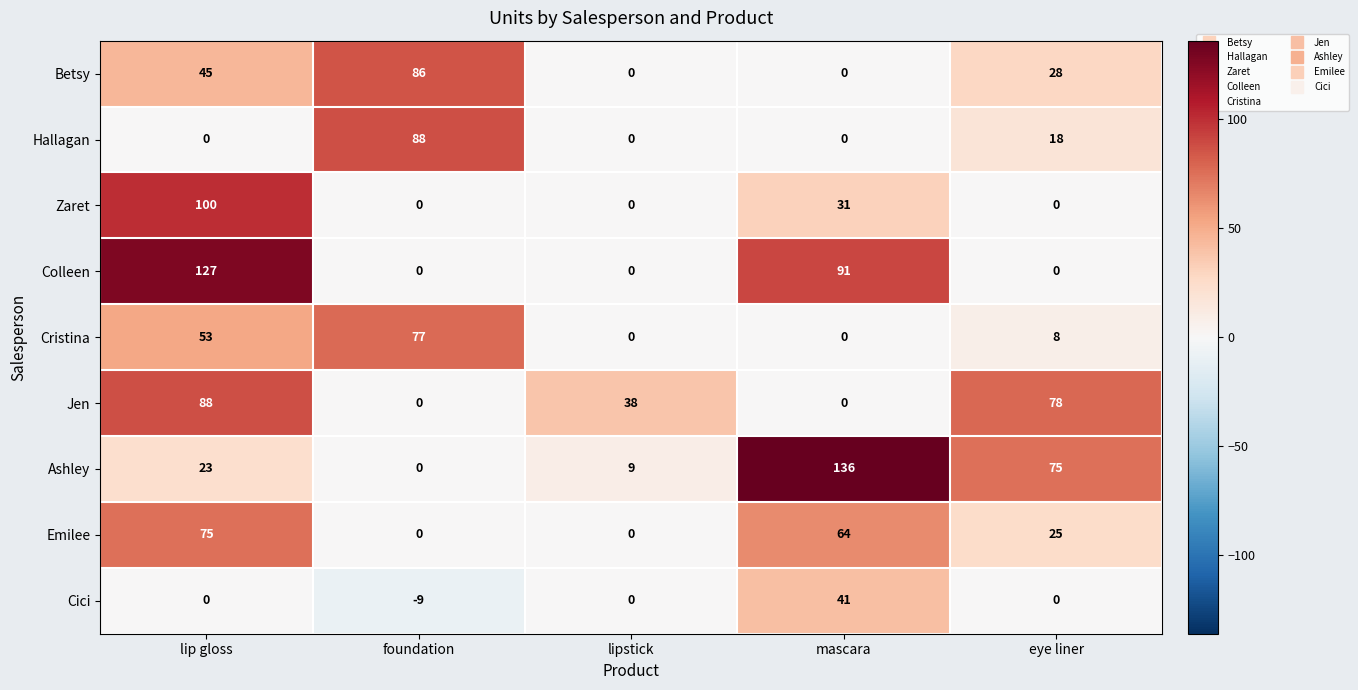

Which category has the highest value in the Colleen series?

lip gloss